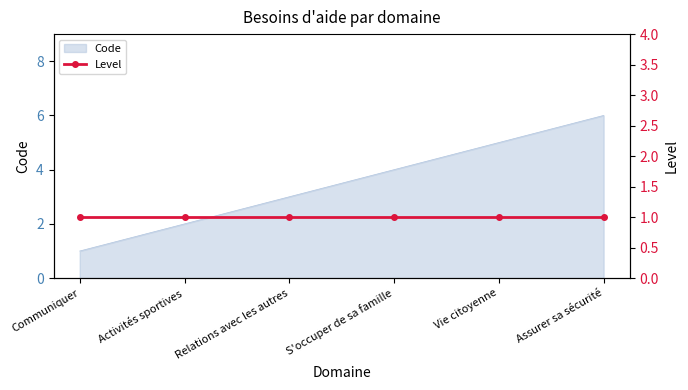

What position from the right is Relations avec les autres?

4